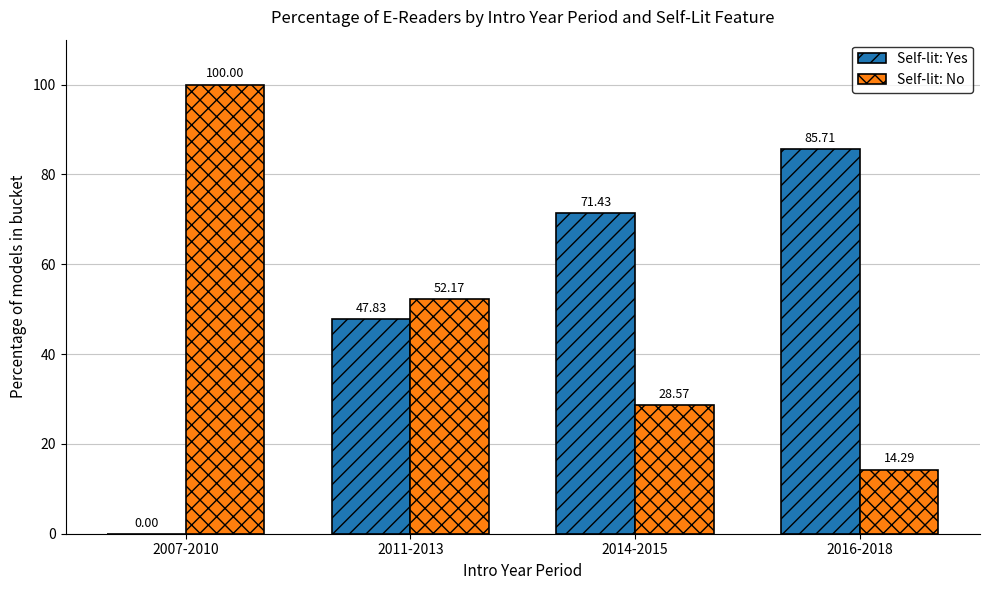

What is the total value across all series at 2011-2013?

100.0